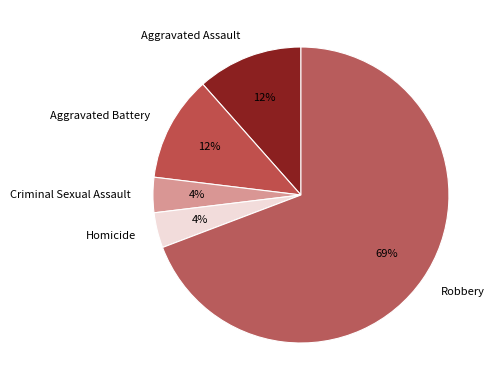

Is it true that Aggravated Battery is 22% of the pie?

False